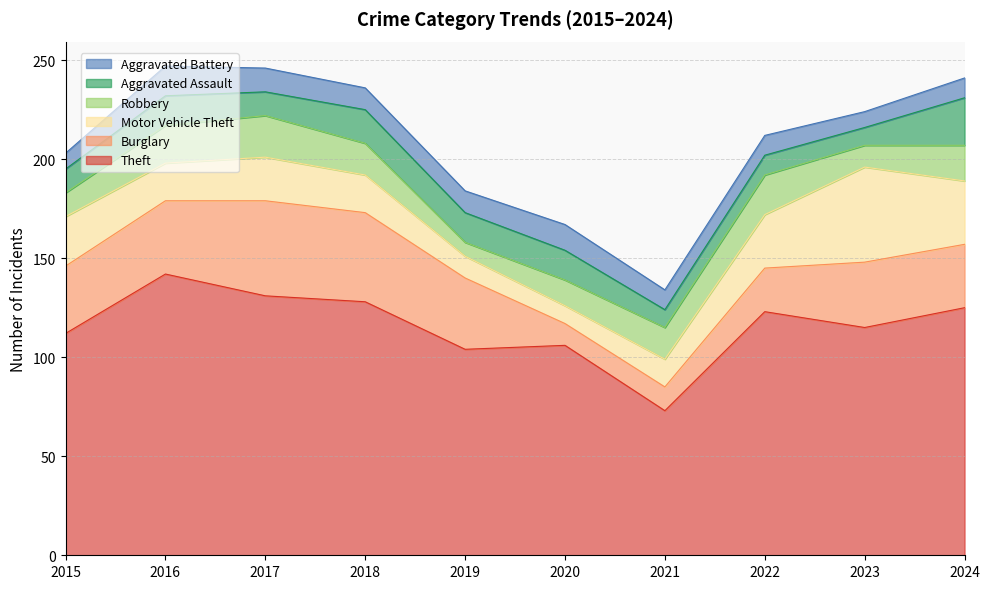

Reading left to right, transcribe all the data shown in this chart.

Theft: 2015=112	2016=142	2017=131	2018=128	2019=104	2020=106	2021=73	2022=123	2023=115	2024=125
Burglary: 2015=34	2016=37	2017=48	2018=45	2019=36	2020=11	2021=12	2022=22	2023=33	2024=32
Motor Vehicle Theft: 2015=25	2016=19	2017=22	2018=19	2019=11	2020=9	2021=14	2022=27	2023=48	2024=32
Robbery: 2015=12	2016=19	2017=21	2018=16	2019=7	2020=13	2021=16	2022=20	2023=11	2024=18
Aggravated Assault: 2015=12	2016=15	2017=12	2018=17	2019=15	2020=15	2021=9	2022=10	2023=9	2024=24
Aggravated Battery: 2015=8	2016=15	2017=12	2018=11	2019=11	2020=13	2021=10	2022=10	2023=8	2024=10